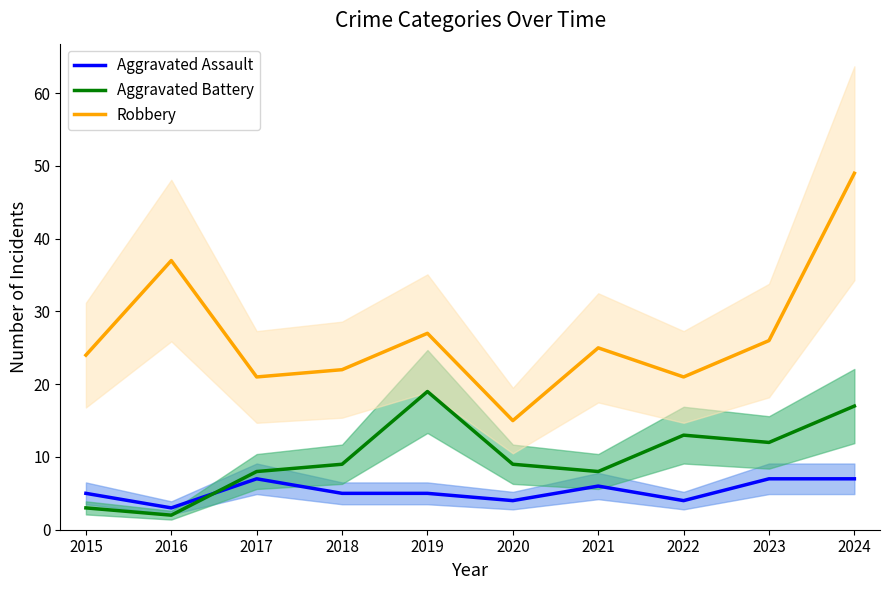

Does the chart have visible grid lines?

No